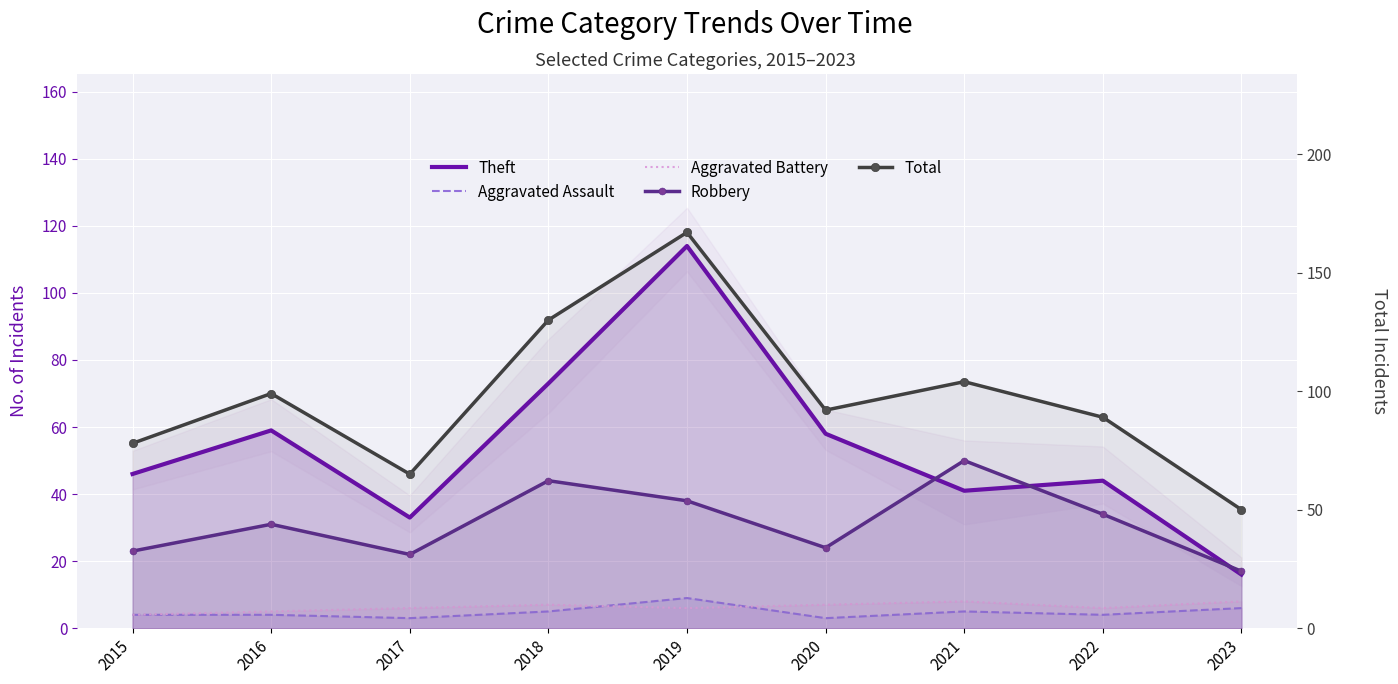

Reading left to right, transcribe all the data shown in this chart.

Theft: 46	59	33	73	114	58	41	44	16
Aggravated Assault: 4	4	3	5	9	3	5	4	6
Aggravated Battery: 4	5	6	7	6	7	8	6	8
Robbery: 23	31	22	44	38	24	50	34	17
Total: 78	99	65	130	167	92	104	89	50